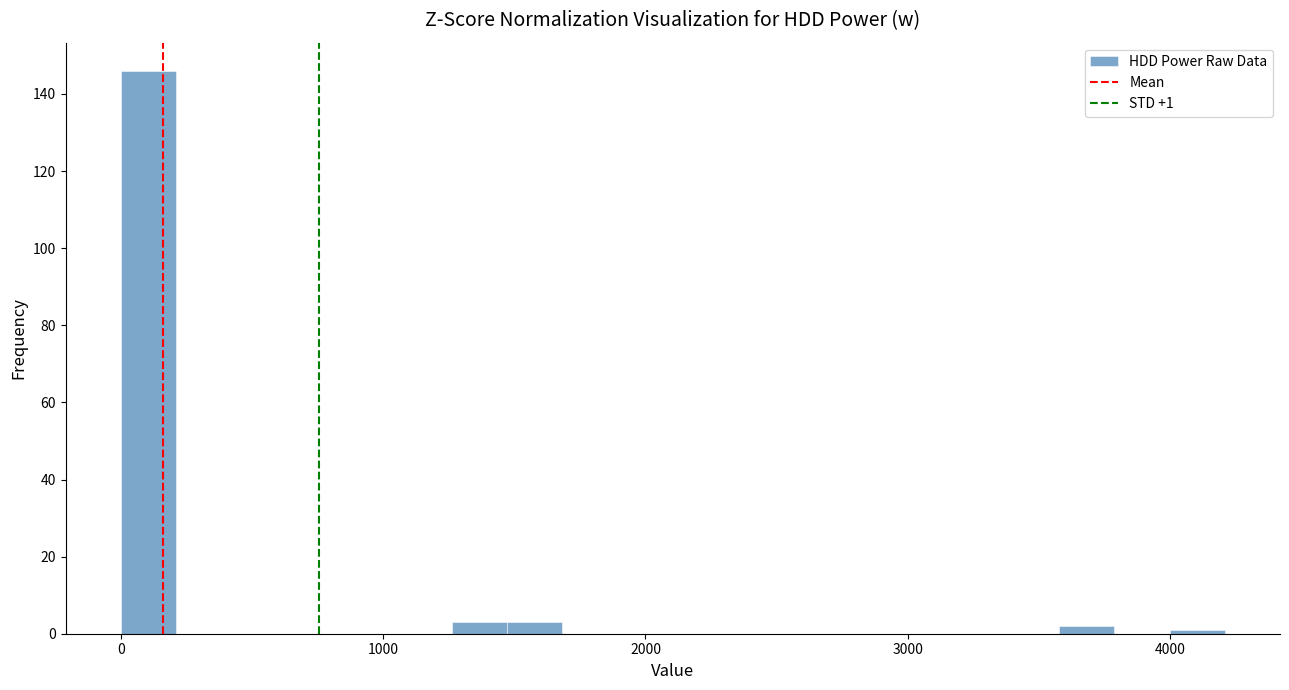

Read against the x-axis, roughly where is the centre of the tallest bar?

100